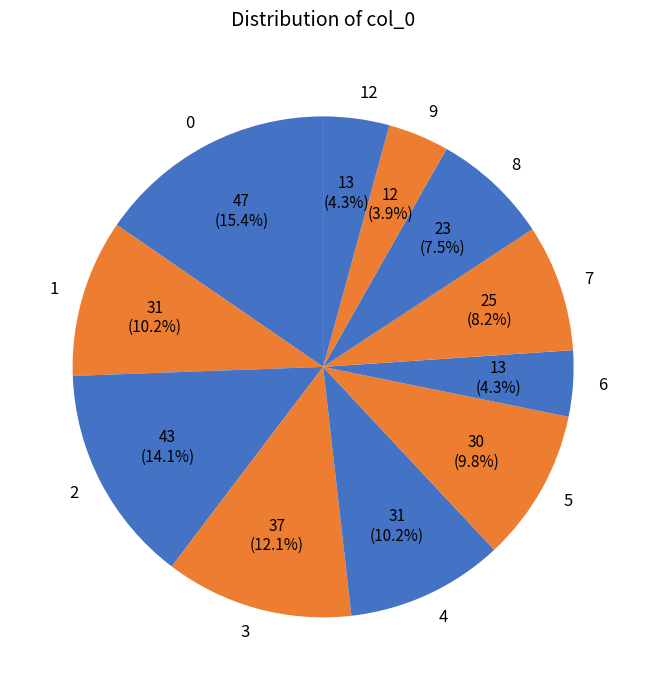

Approximately how many times larger is the value at 8 compared to 2?

0.5